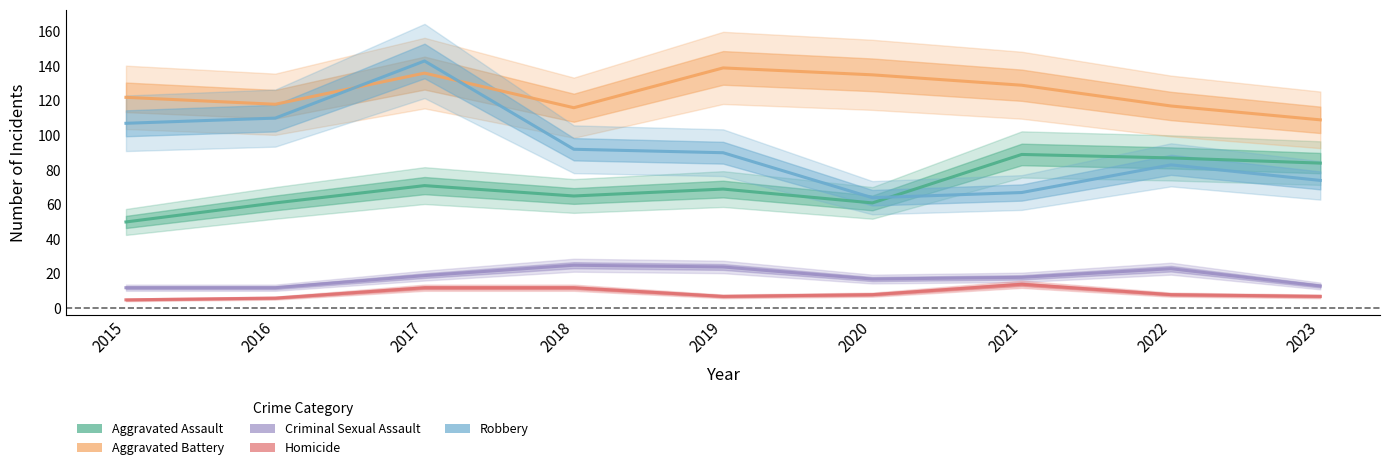

What is the maximum value for Robbery?

143